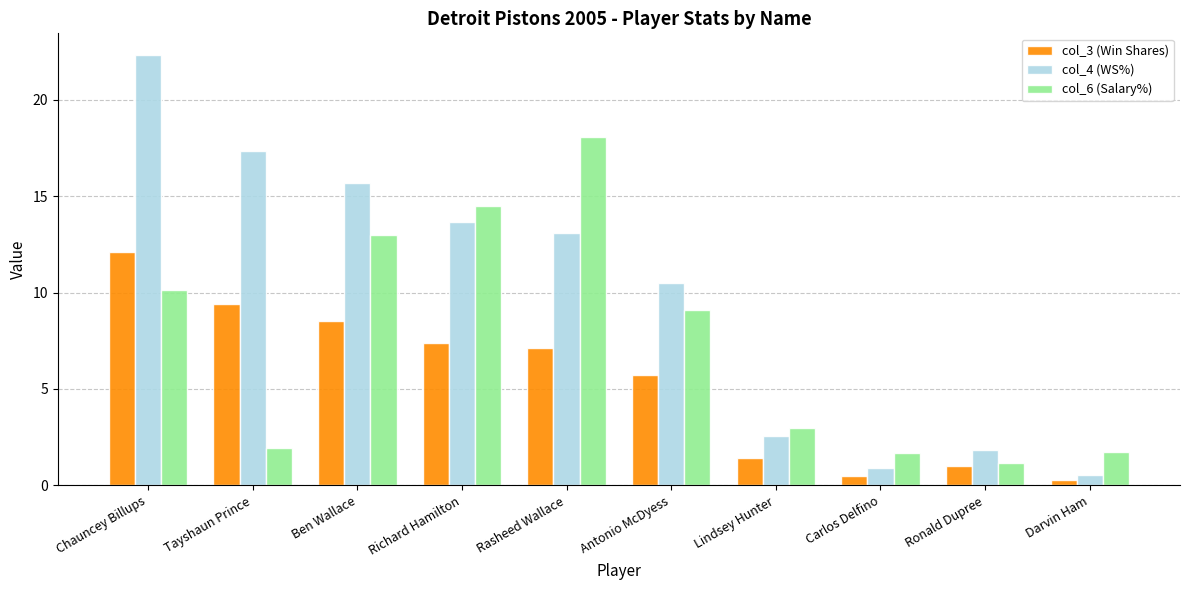

Read the col_3 (Win Shares) value at Lindsey Hunter.

1.4